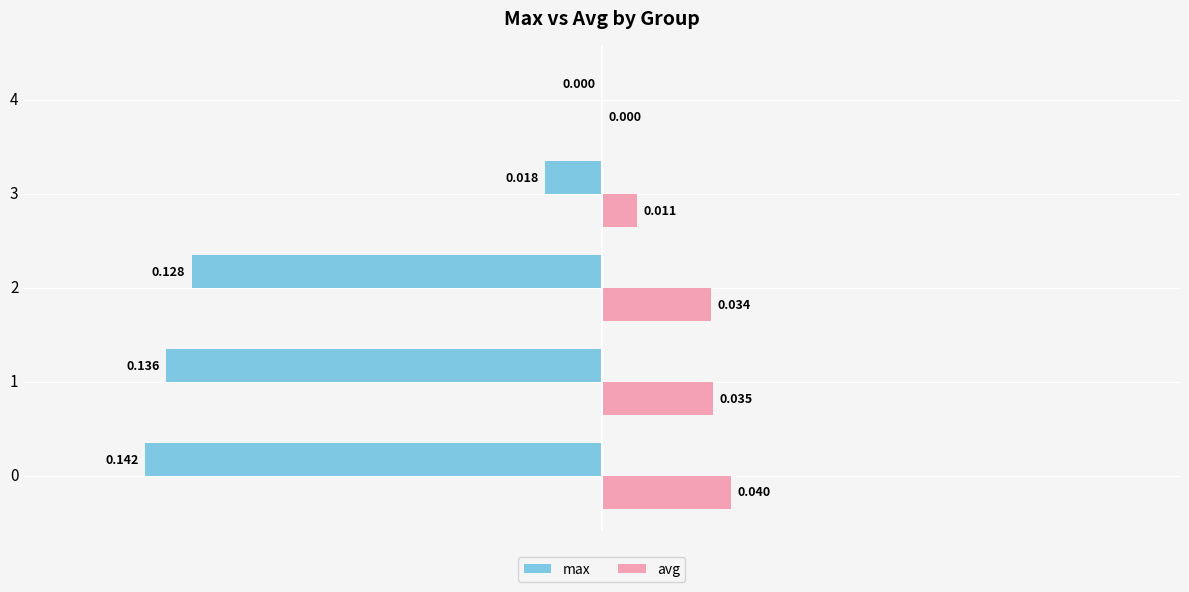

How many values in avg are above zero?

4